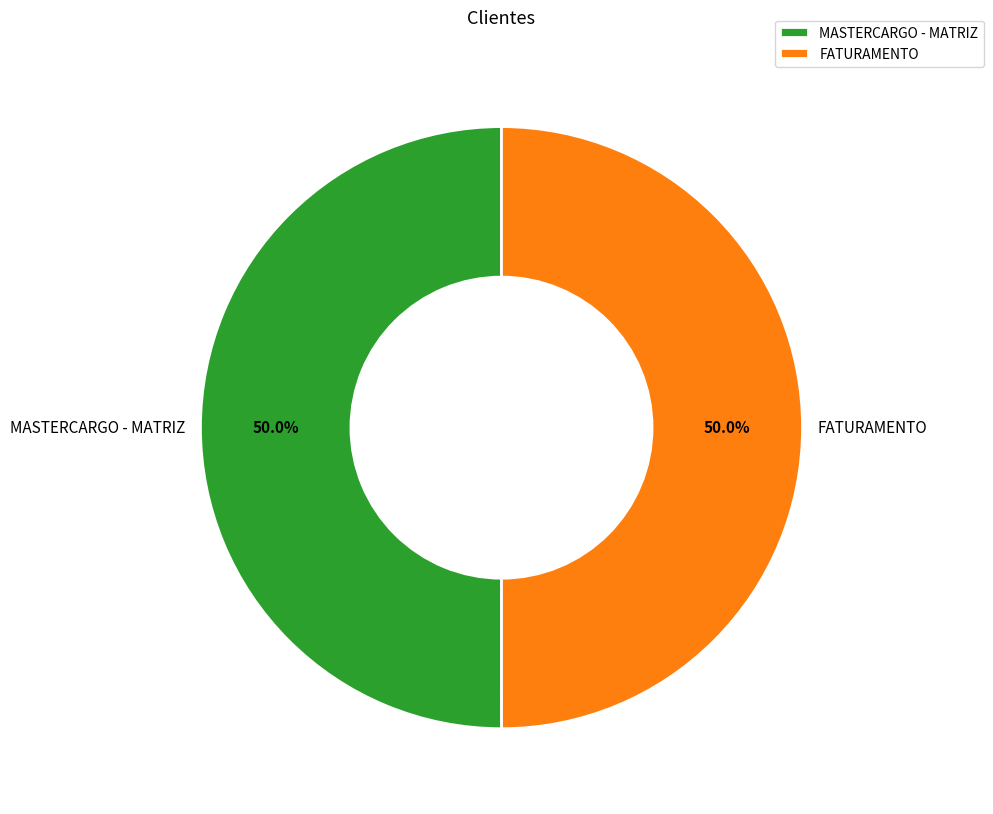

To the nearest percent, what is the combined percentage of MASTERCARGO - MATRIZ and FATURAMENTO?

100%